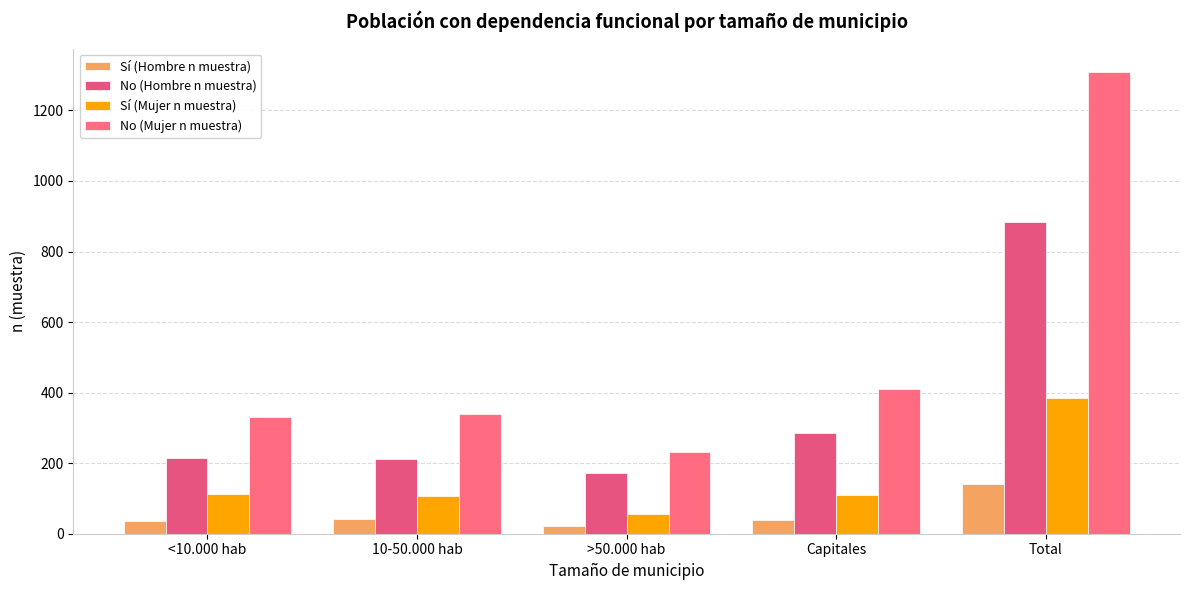

How many series are shown in this chart?

4